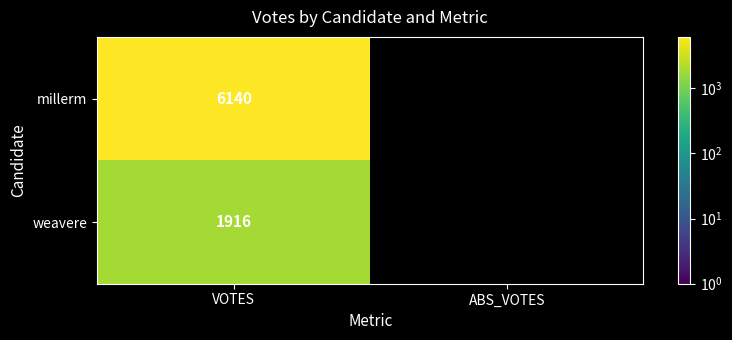

True or false: millerm has a value of 6140 at VOTES.

True